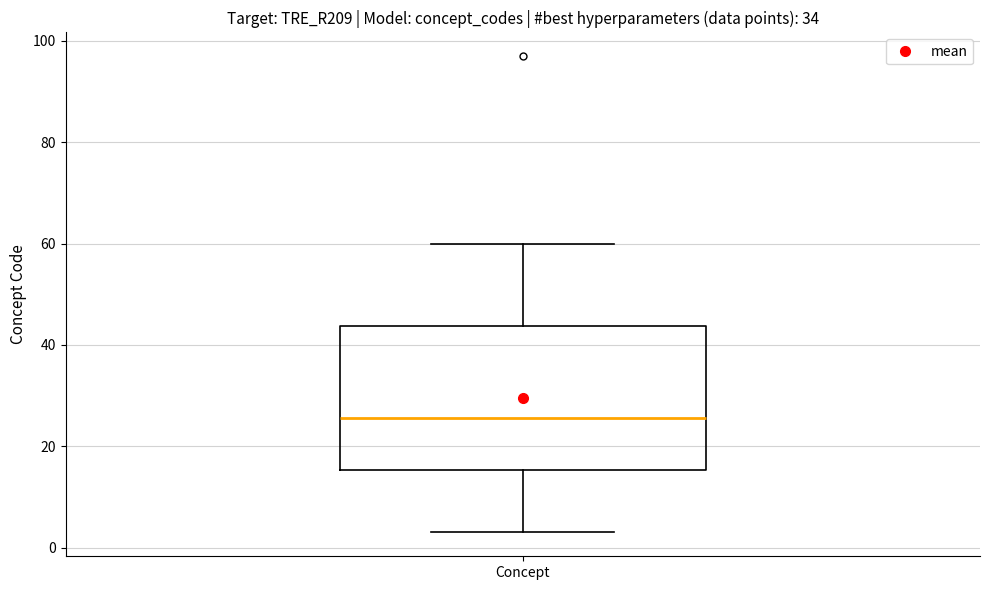

Where does the lower whisker of the box for Concept end on the y-axis? The values are not printed on the chart, so give them approximately, as read against the axis.

4